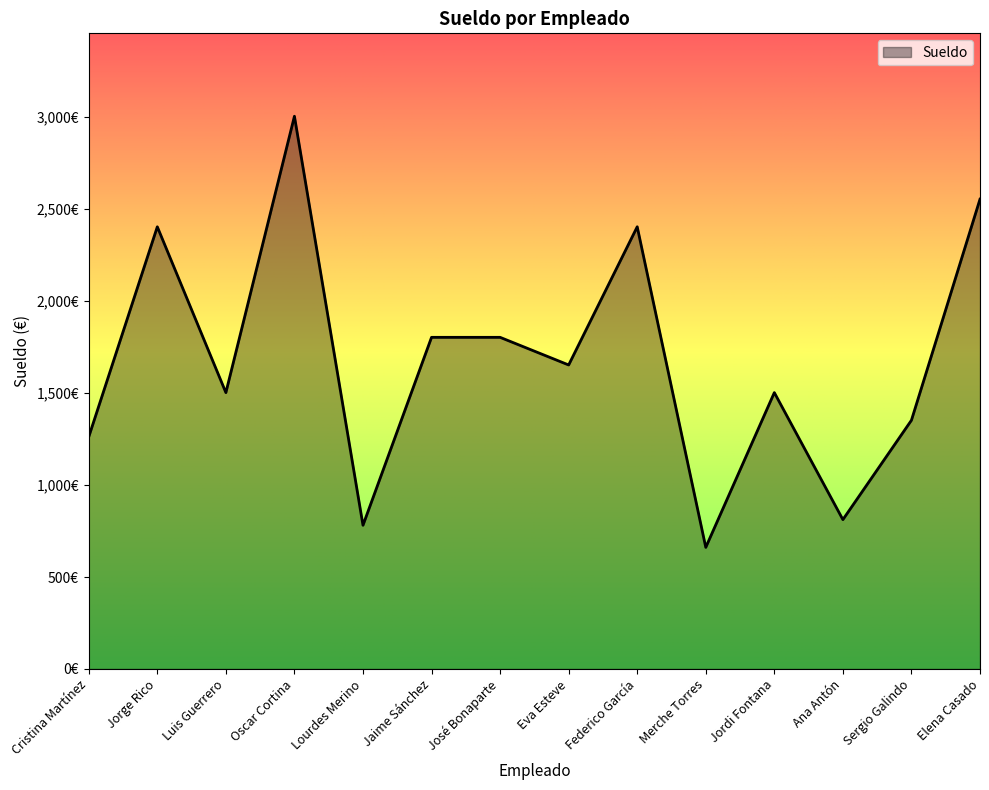

What is the value of the 10th point from the left?

661.1